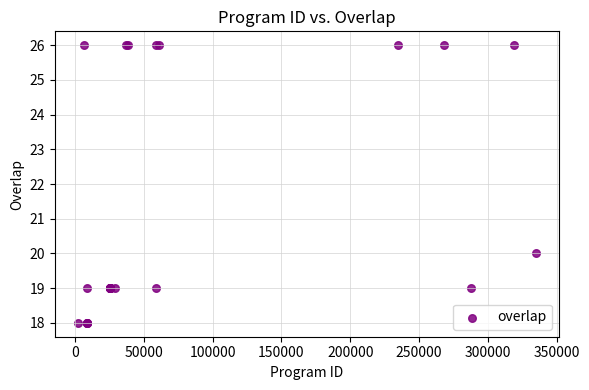

What Y value in the scatter plot is closest to 22?

20